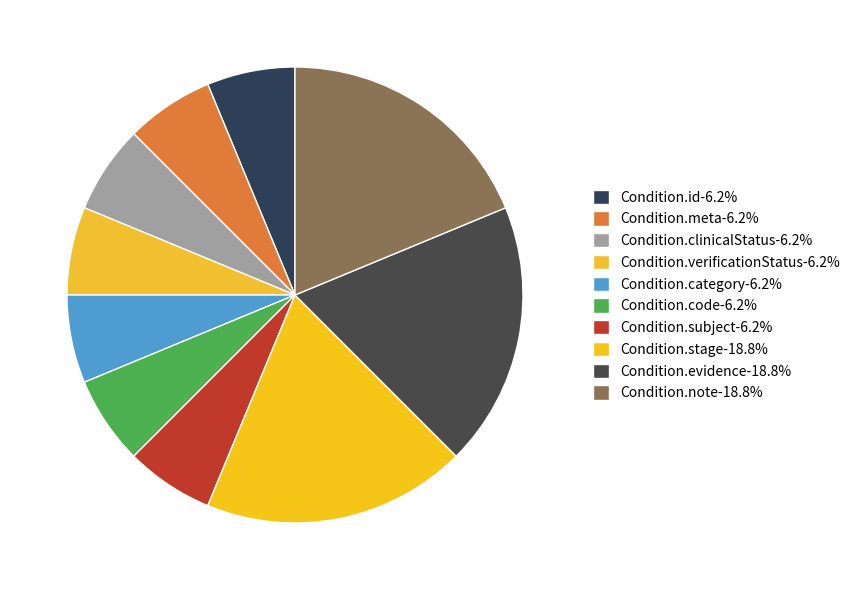

How many segments does this pie chart have?

10